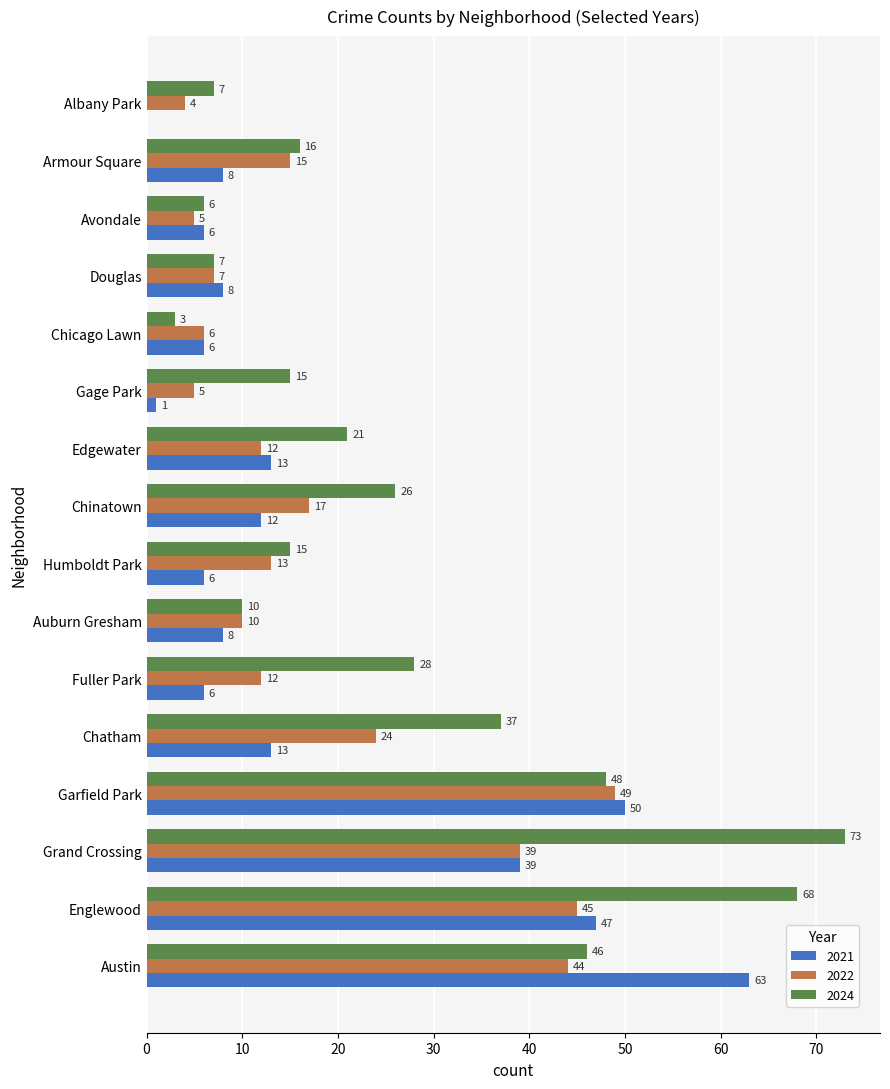

What is the sum of the 2024 values at Austin and Garfield Park?

94